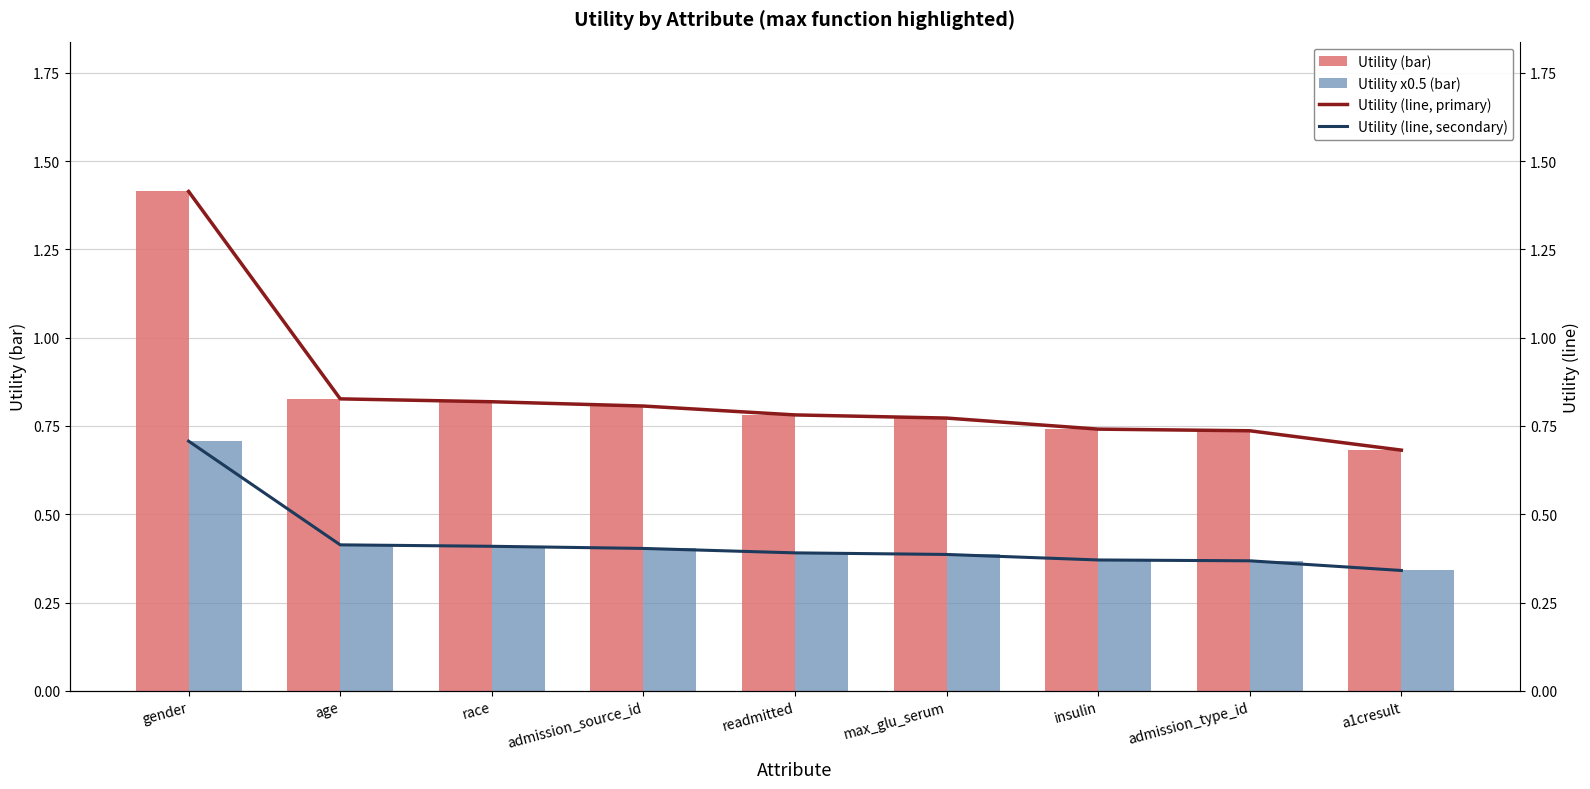

Which series has the largest total across all categories?

Utility (bar)